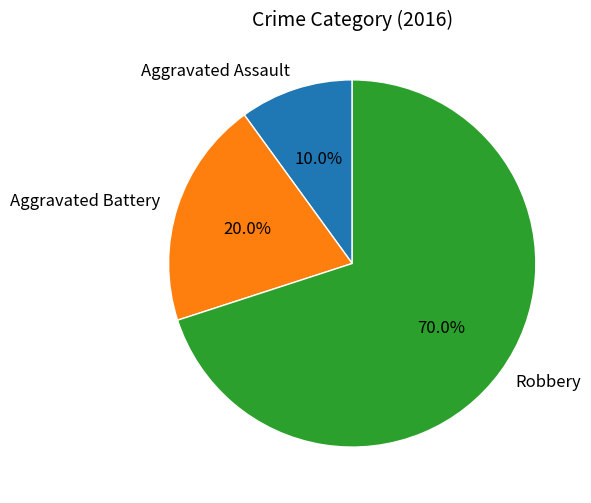

To the nearest percent, what is the difference between the largest and smallest slice percentages?

60%